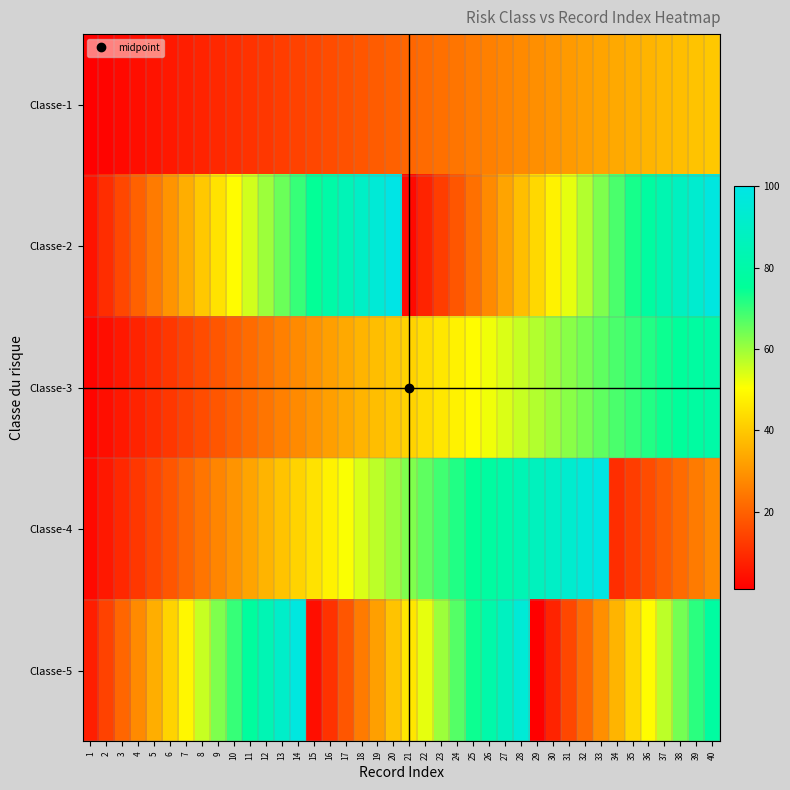

Which category has the lowest value across all series?

1